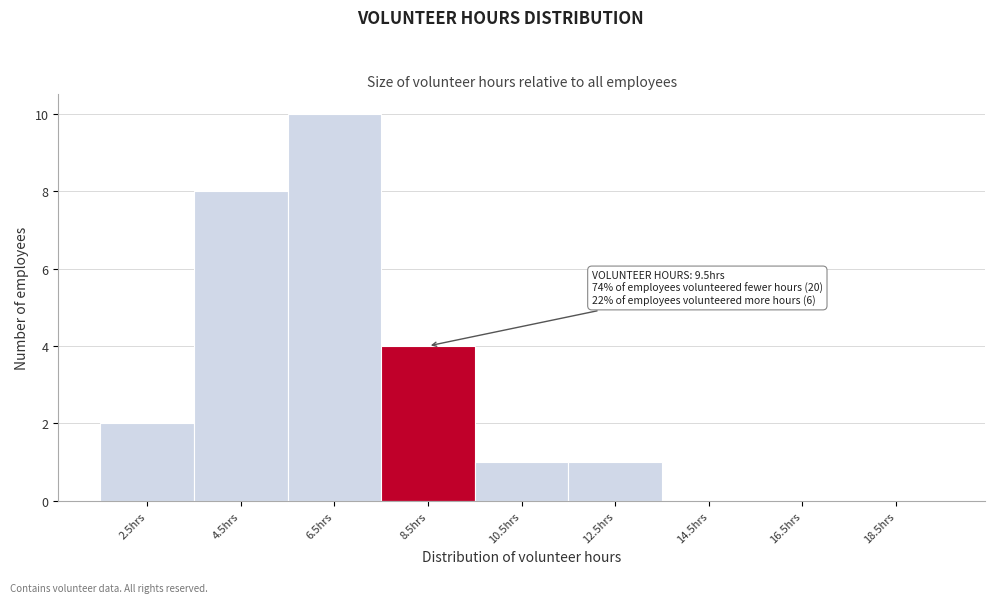

Reading left to right, transcribe all the data shown in this chart.

2.5hrs=2	4.5hrs=8	6.5hrs=10	8.5hrs=4	10.5hrs=1	12.5hrs=1	14.5hrs=0	16.5hrs=0	18.5hrs=0